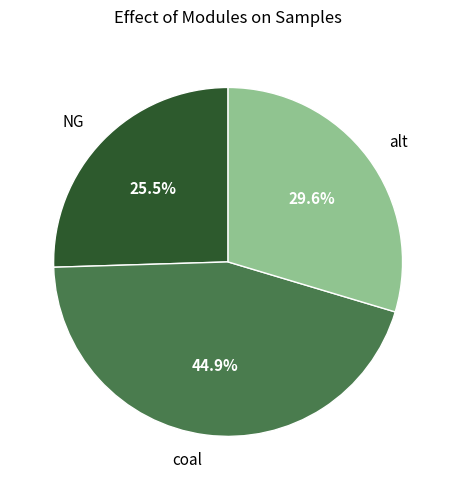

How many slices are in this pie chart?

3